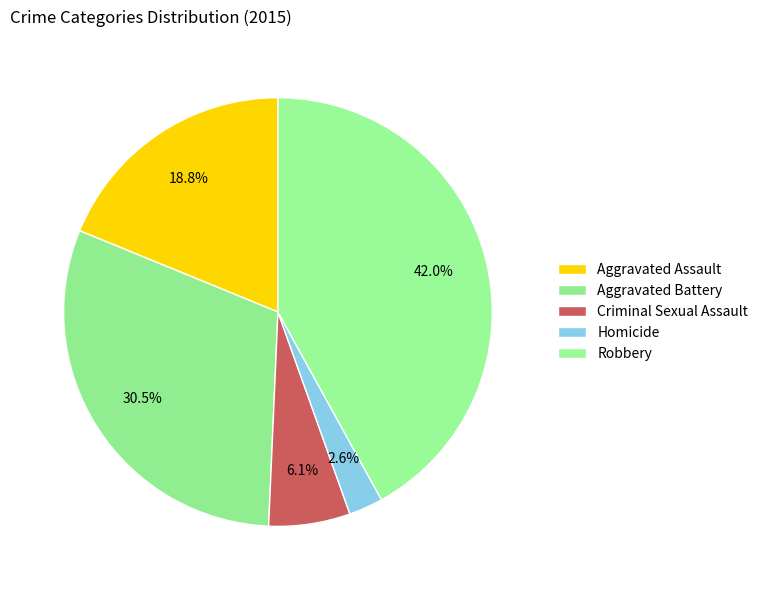

Do Homicide and Aggravated Battery together represent more than half of the pie?

No